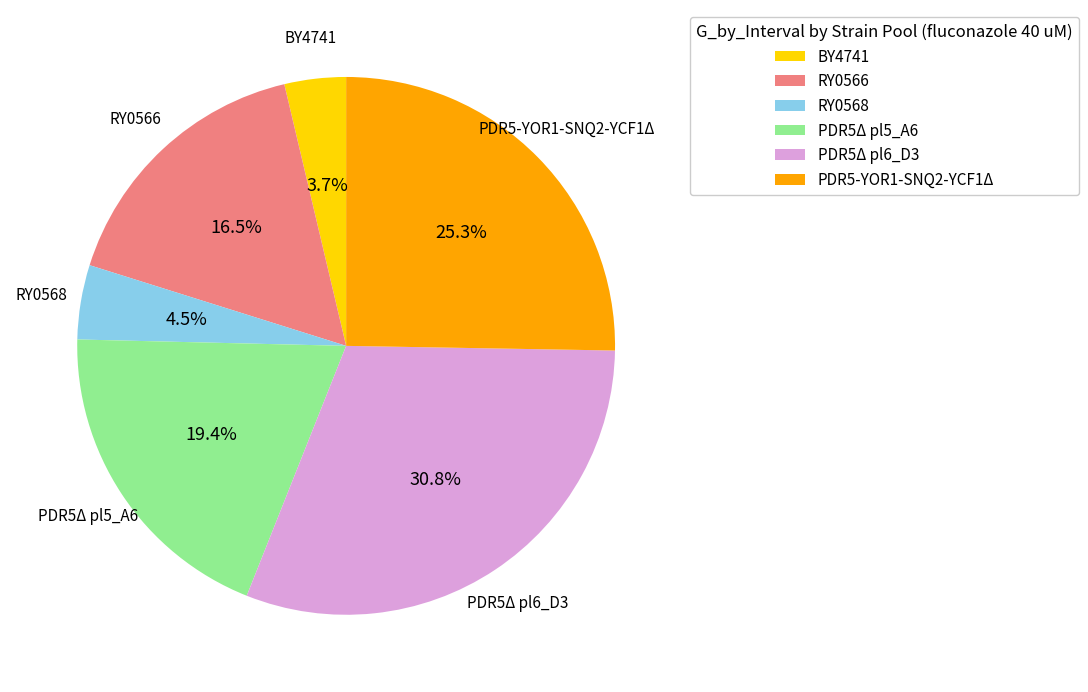

Do RY0568 and PDR5-YOR1-SNQ2-YCF1Δ together represent more than half of the pie?

No